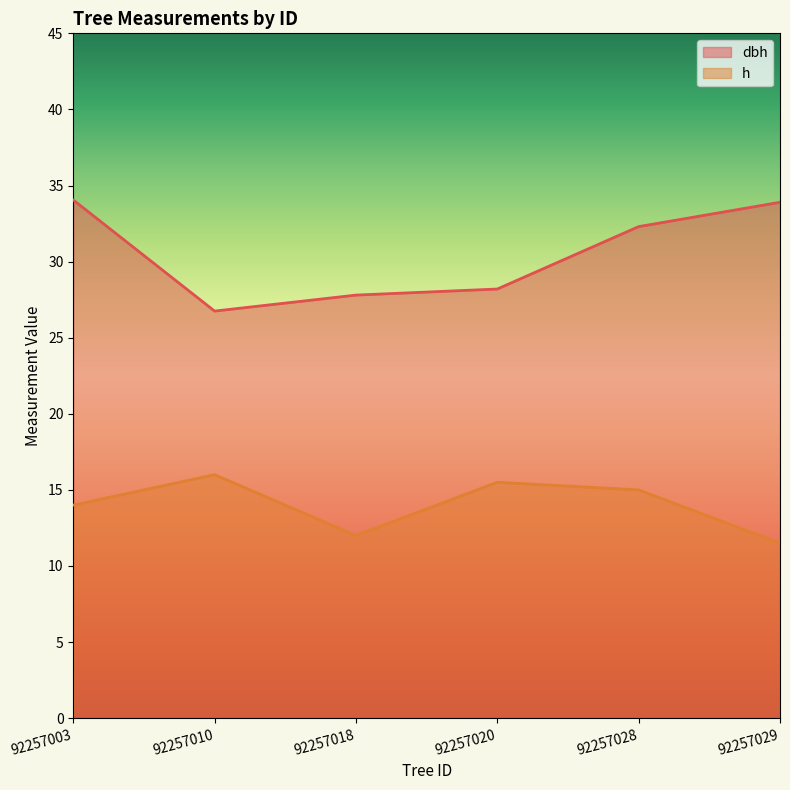

Reading left to right, what are all the values shown in this chart?

dbh: 92257003=34.0	92257010=26.8	92257018=27.8	92257020=28.2	92257028=32.3	92257029=33.9
h: 92257003=14.0	92257010=16.0	92257018=12.0	92257020=15.5	92257028=15.0	92257029=11.5